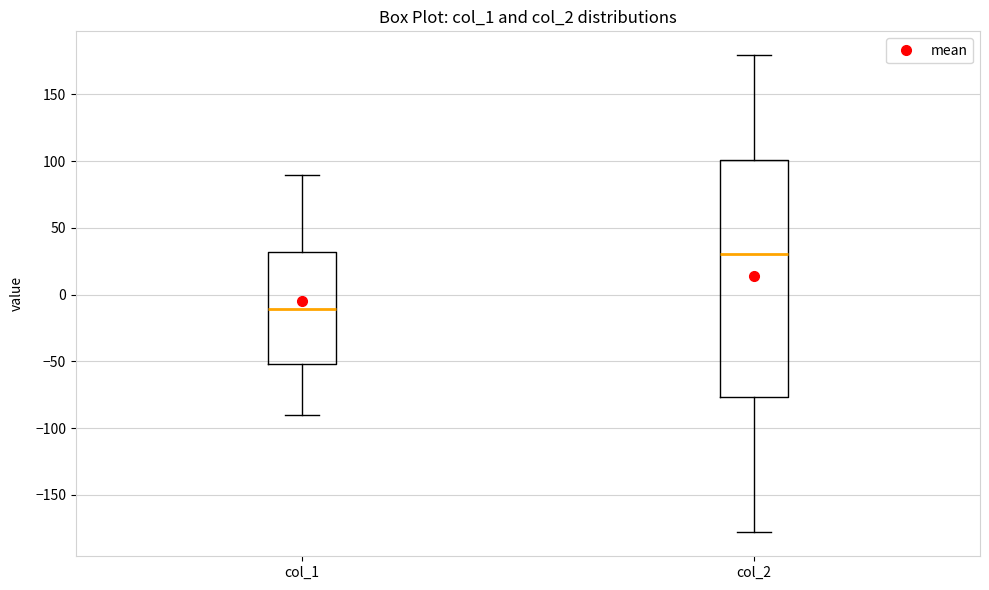

Where is the upper edge of the box for col_1 on the y-axis? The values are not printed on the chart, so give them approximately, as read against the axis.

30